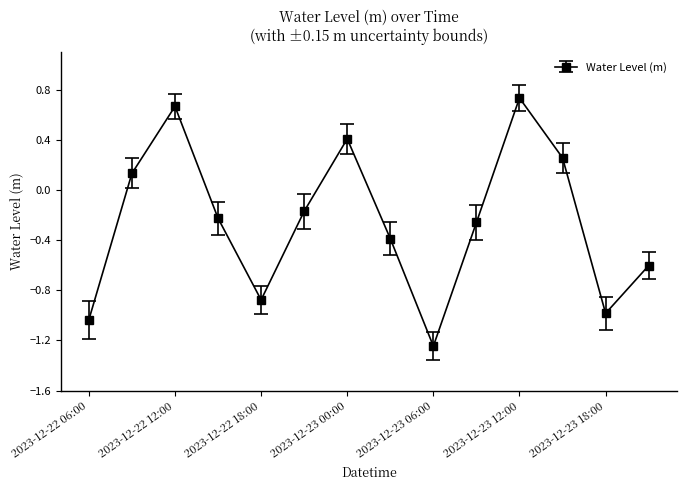

What is the value of the 7th point from the left?

0.4